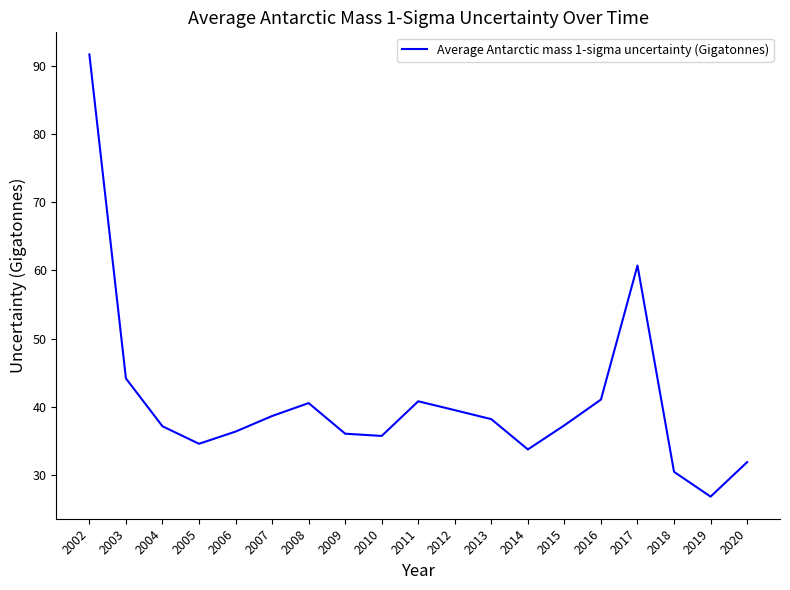

Where is the first local maximum?

2008